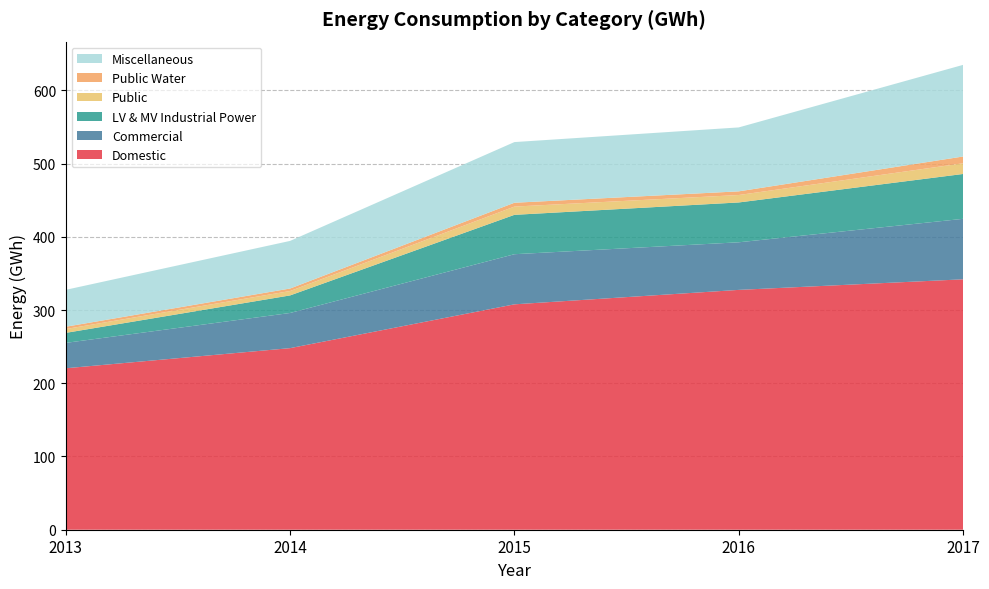

Reading left to right, list all the values displayed in this chart.

Domestic: 220.5	248.0	307.8	327.5	342.0
Commercial: 34.7	48.0	68.4	65.0	82.6
LV & MV Industrial Power: 13.7	24.0	53.8	54.4	61.3
Public: 5.2	6.0	11.3	10.2	14.6
Public Water: 3.1	3.4	5.2	5.0	9.3
Miscellaneous: 50.4	65.0	82.8	87.3	125.1